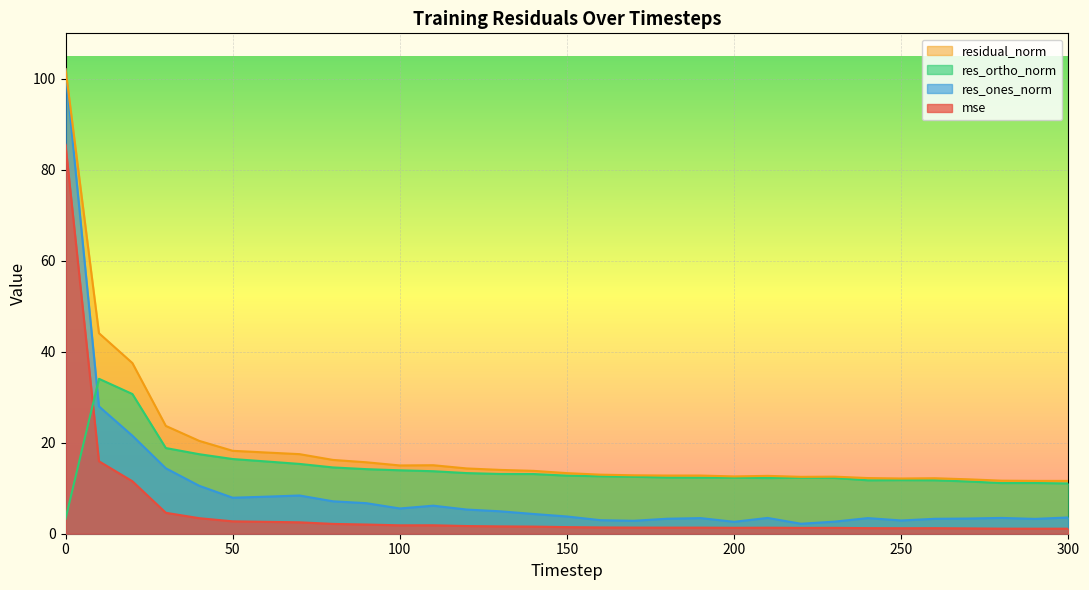

What are all the series names shown in the legend?

residual_norm, res_ortho_norm, res_ones_norm, mse